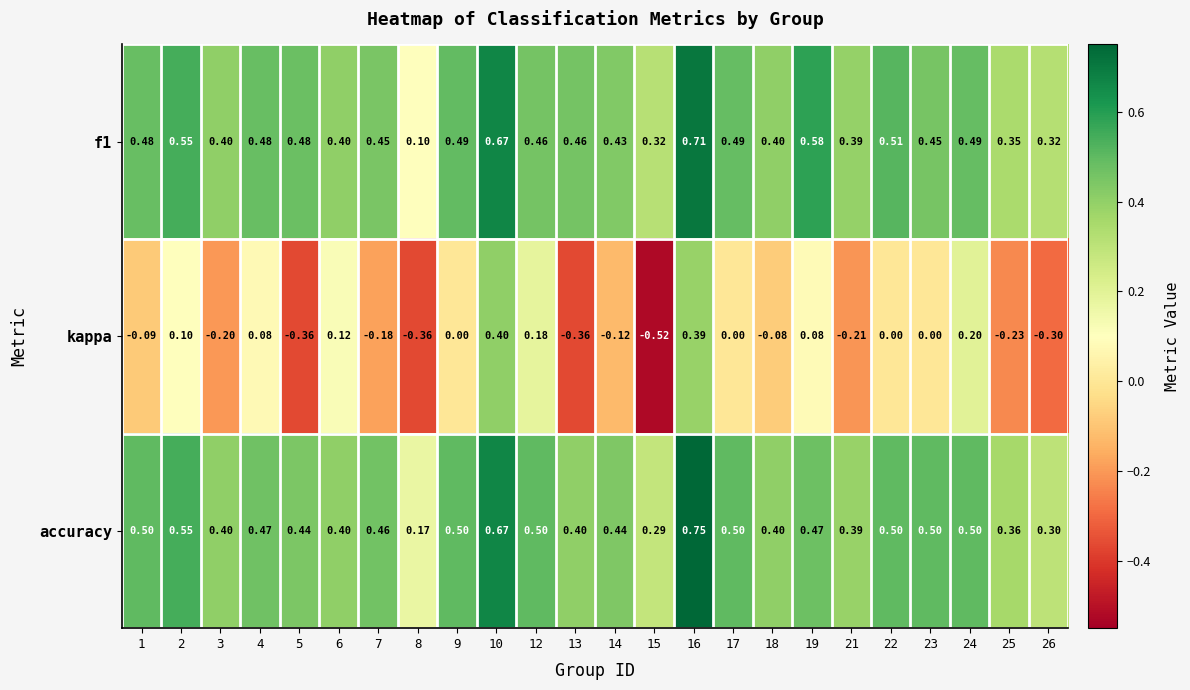

Count the number of categories in the chart.

24